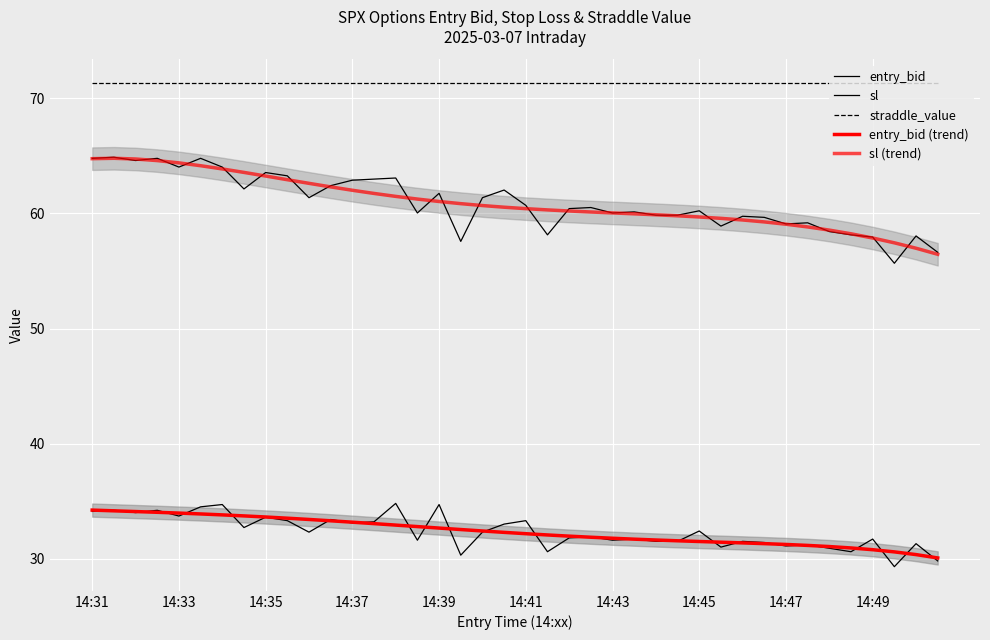

At which category is the sum across all series the highest?

14:33